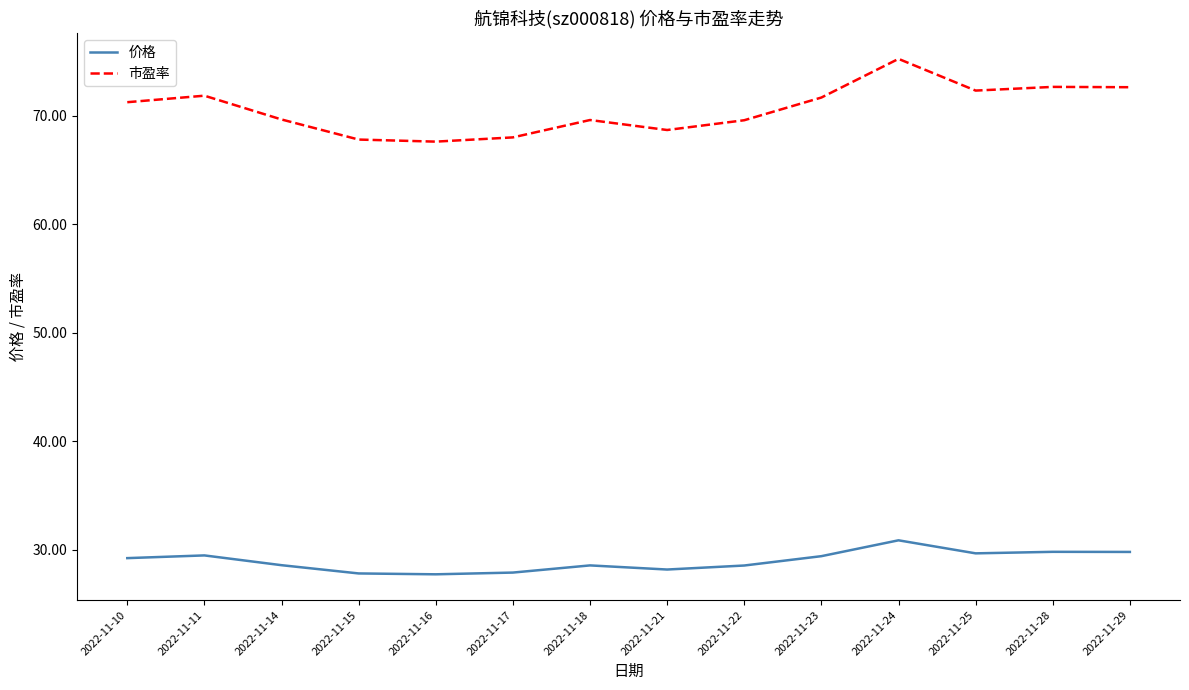

Which series has the widest spread of values?

市盈率